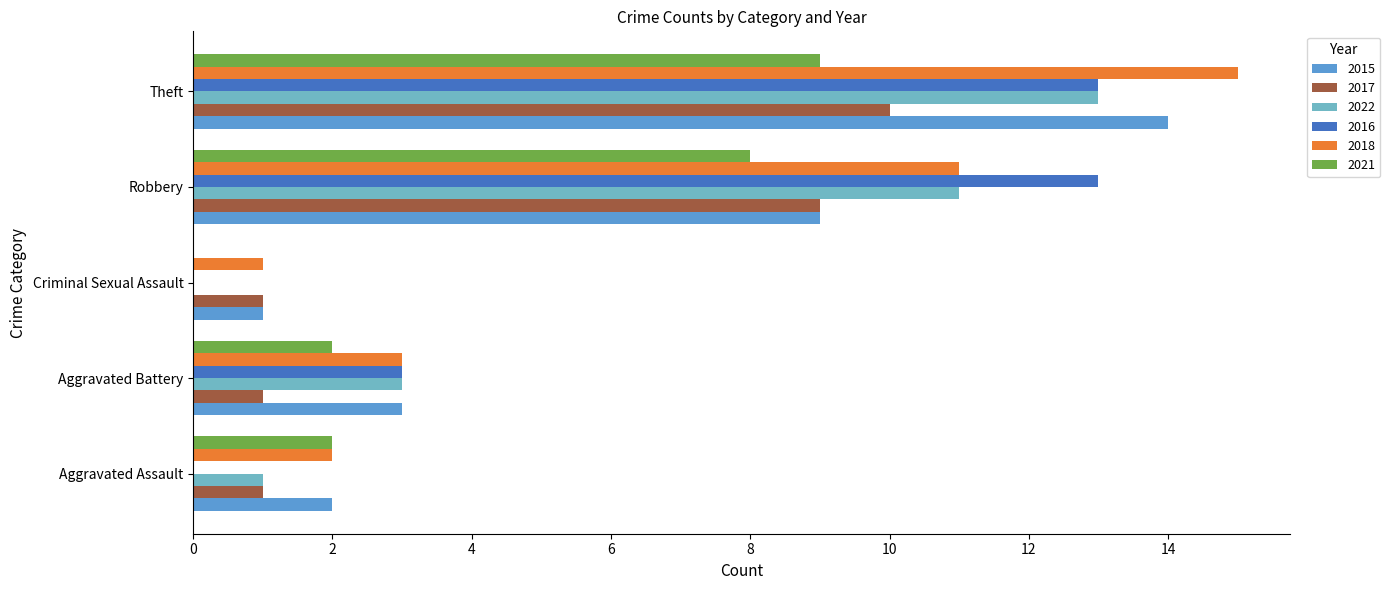

Between Robbery and Theft, which series saw the biggest shift?

2015